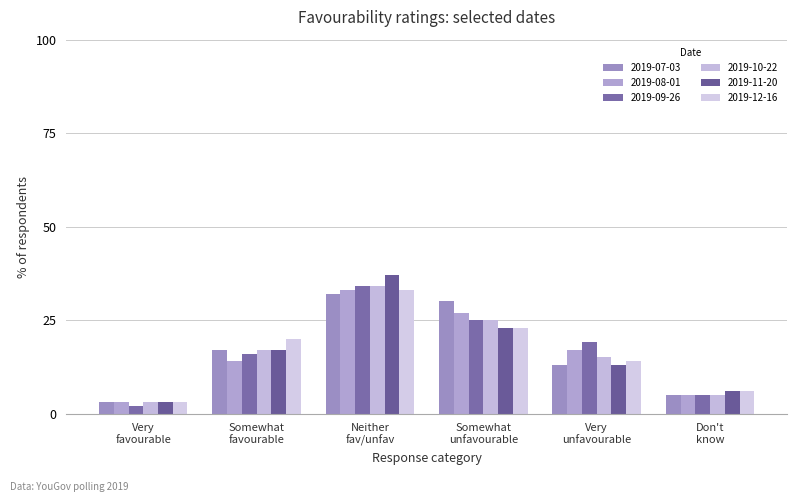

Are the bars grouped side by side (vs. stacked)?

Yes